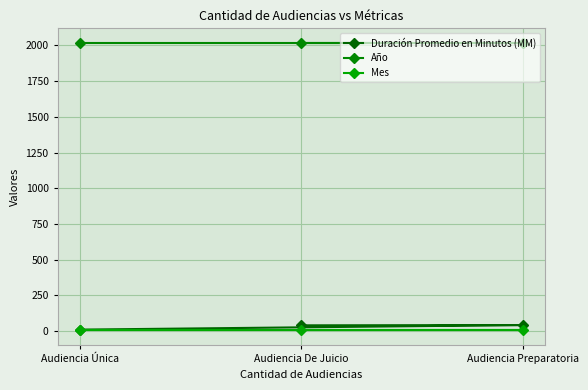

How many lines are shown in the chart?

3